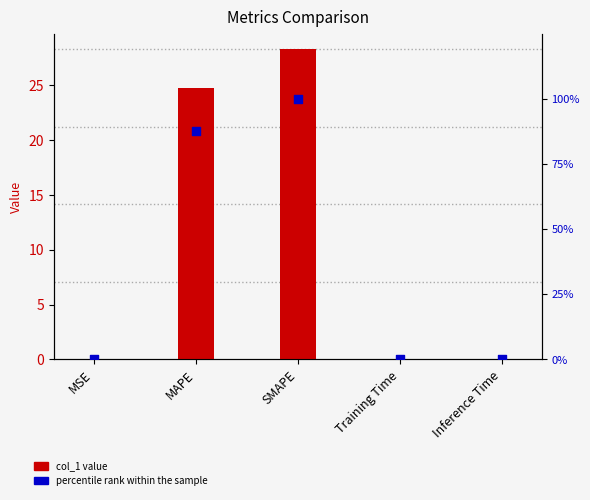

Which series reaches the minimum Y coordinate?

col_1 value